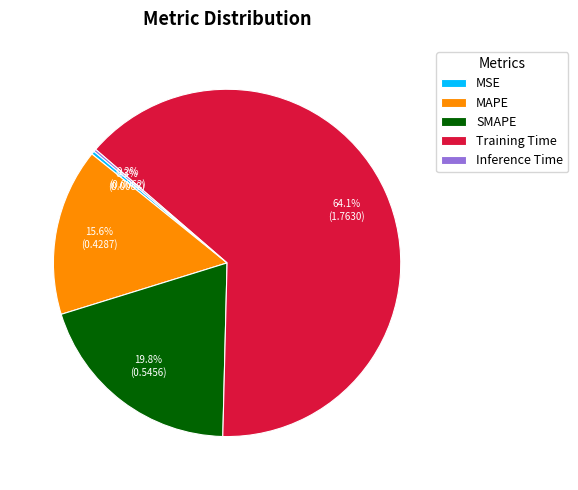

Is it true that MAPE is 21% of the pie?

False